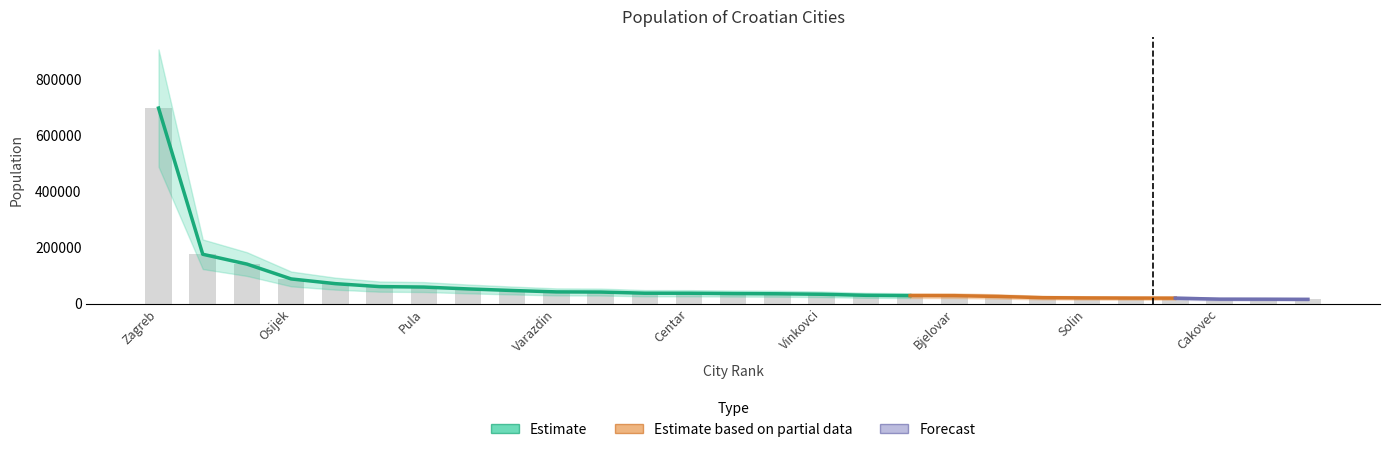

List the labels in order of value, largest first.

Zagreb, Split, Rijeka, Osijek, Zadar, Slavonski Brod, Pula, Sesvete, Karlovac, Varazdin, Stenjevec, Sibenik, Centar, Sisak, Velika Gorica, Vinkovci, Vukovar, Dubrovnik, Bjelovar, Koprivnica, Pozega, Solin, Zapresic, GJakovo, Cakovec, Virovitica, Samobor